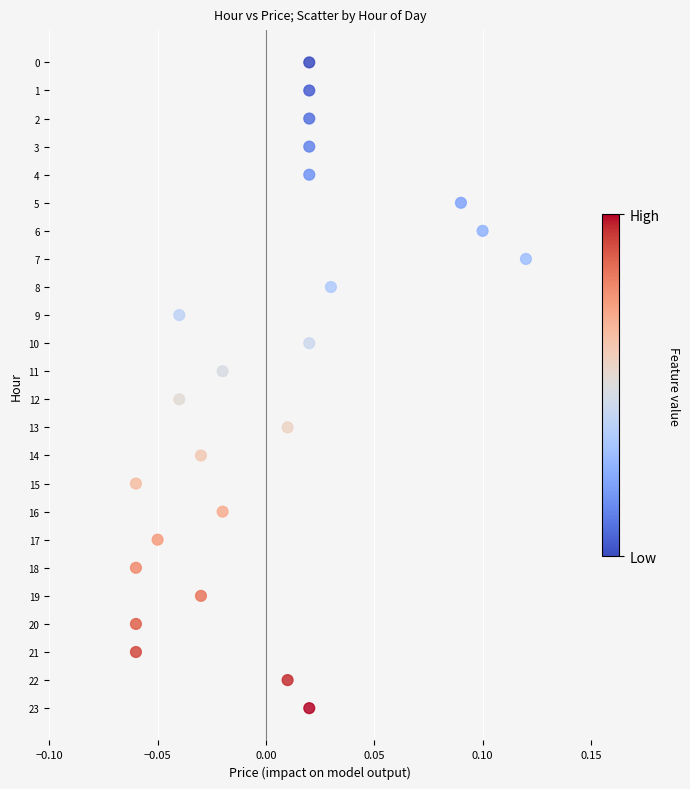

What is the range of Y values (max minus min)?

23